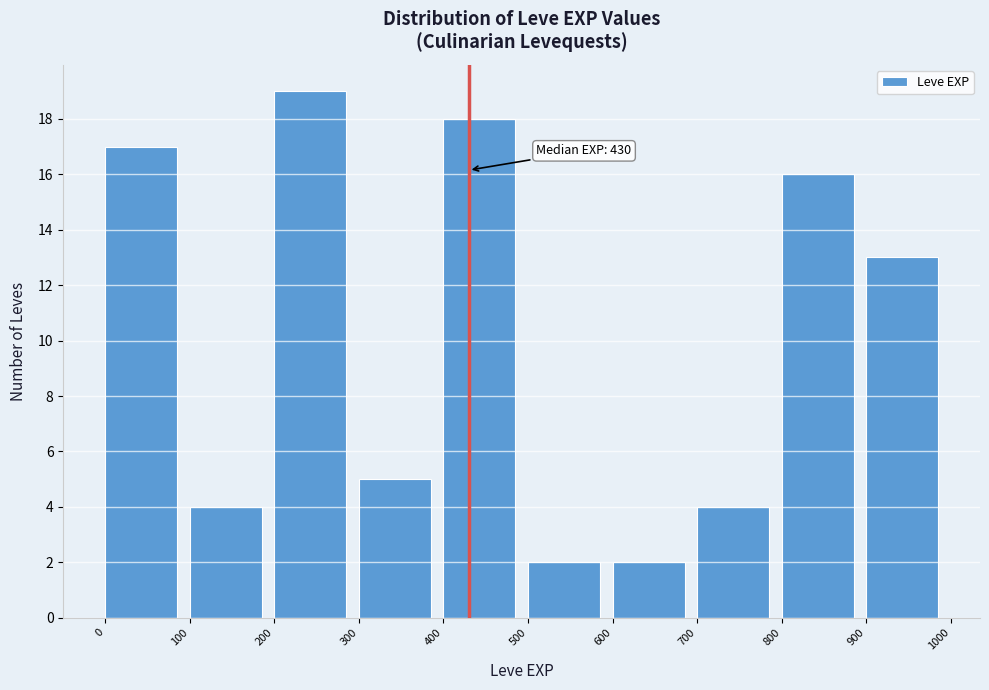

Over which range of the x-axis is the bar tallest?

200 to 300